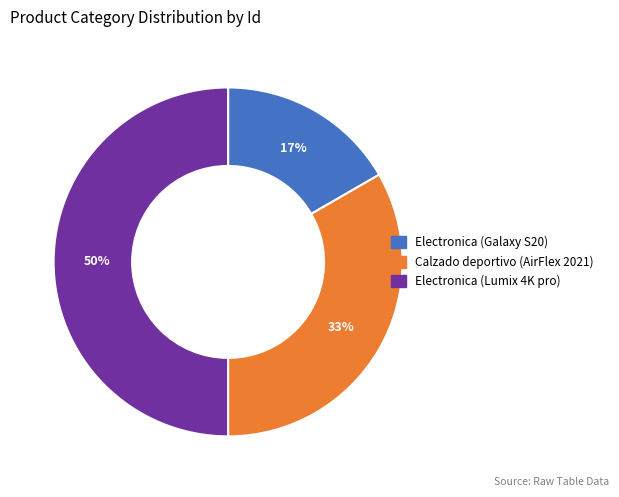

The Electronica (Lumix 4K pro) slice represents 43% of the pie. True or false?

False